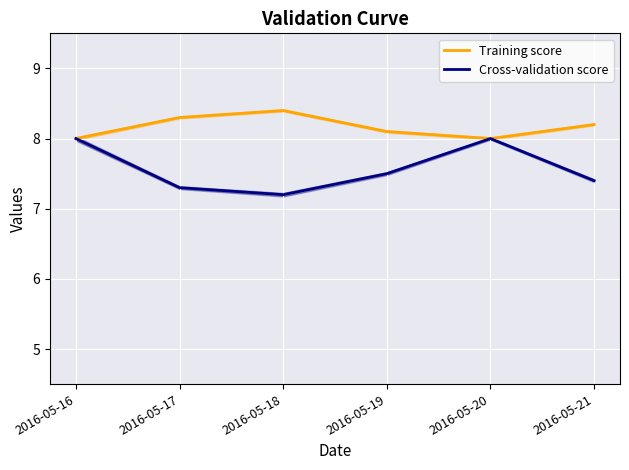

How many interior local valleys does the Cross-validation score series have?

1